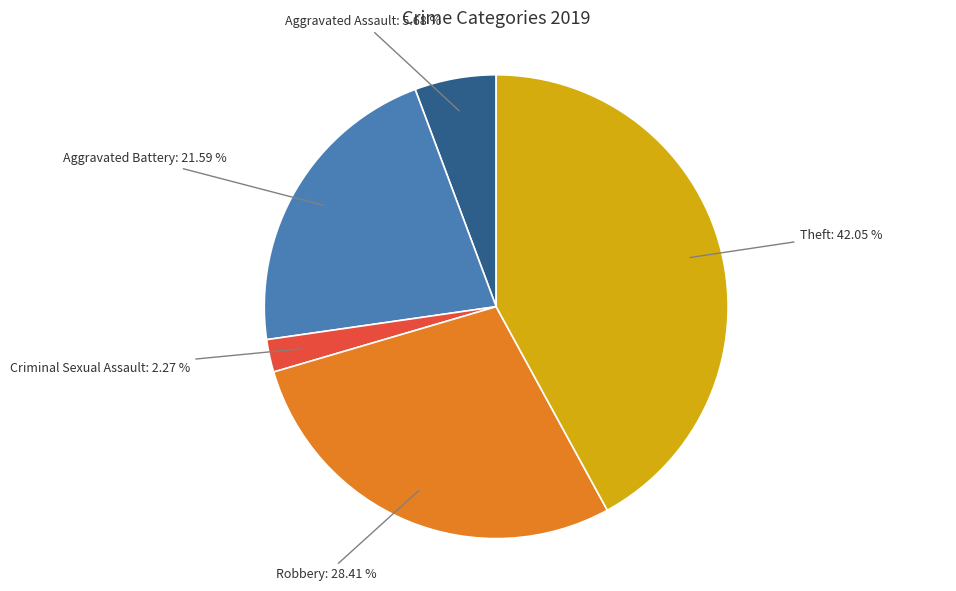

How many slices are in this pie chart?

5